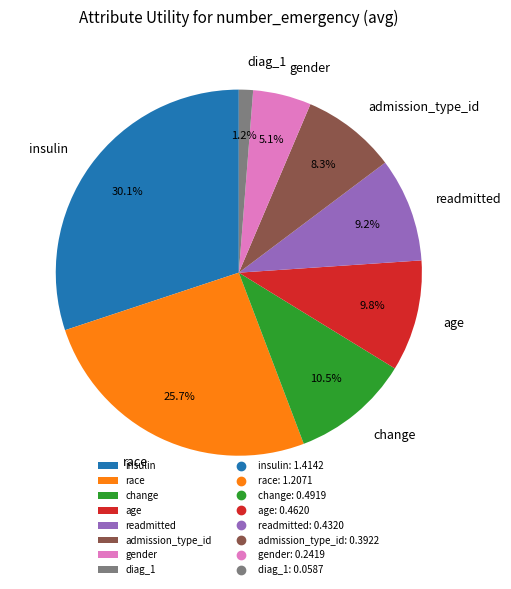

To the nearest percent, what is the difference between the largest and smallest slice percentages?

29%